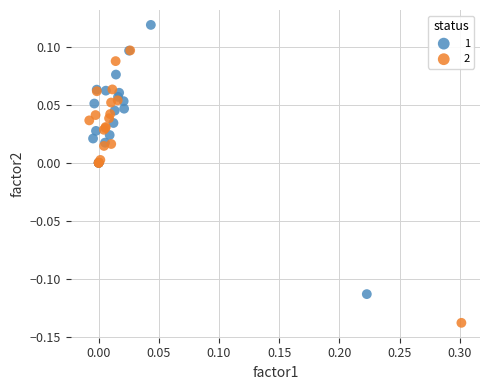

What are all the series names shown in the legend?

1, 2